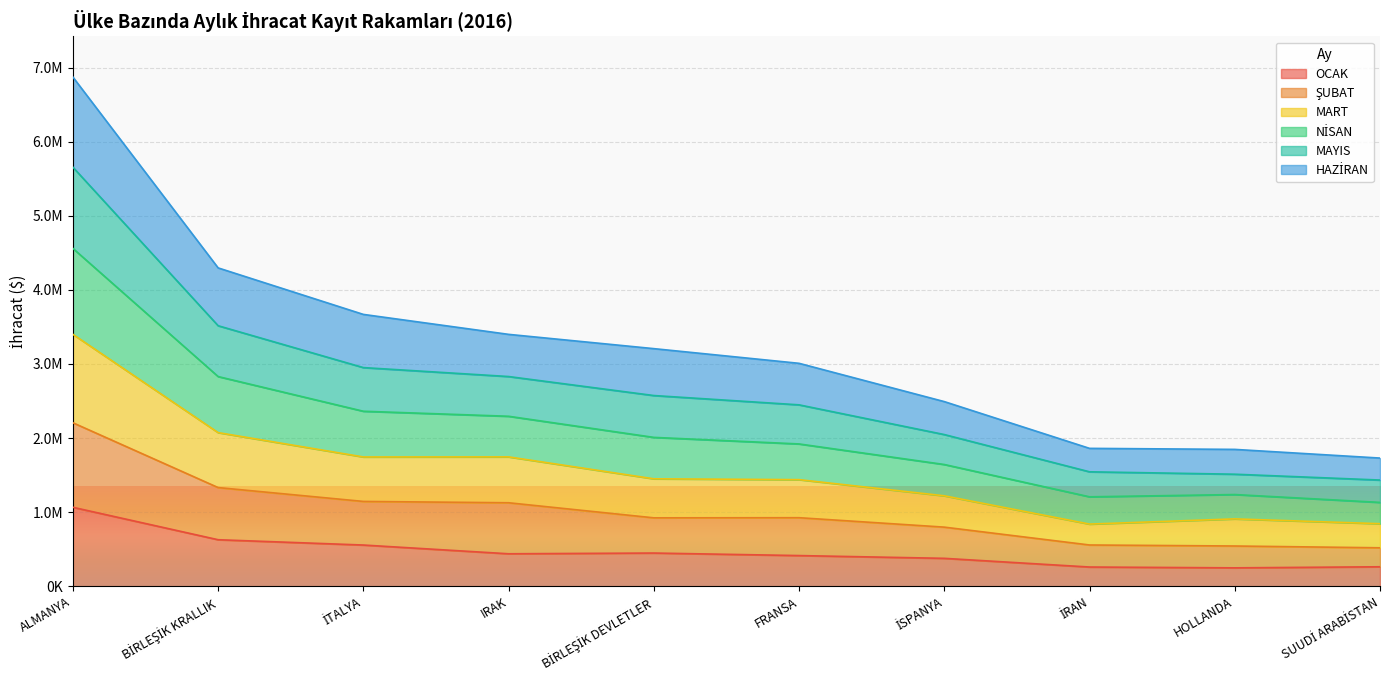

True or false: MAYIS and NİSAN intersect in this chart.

False